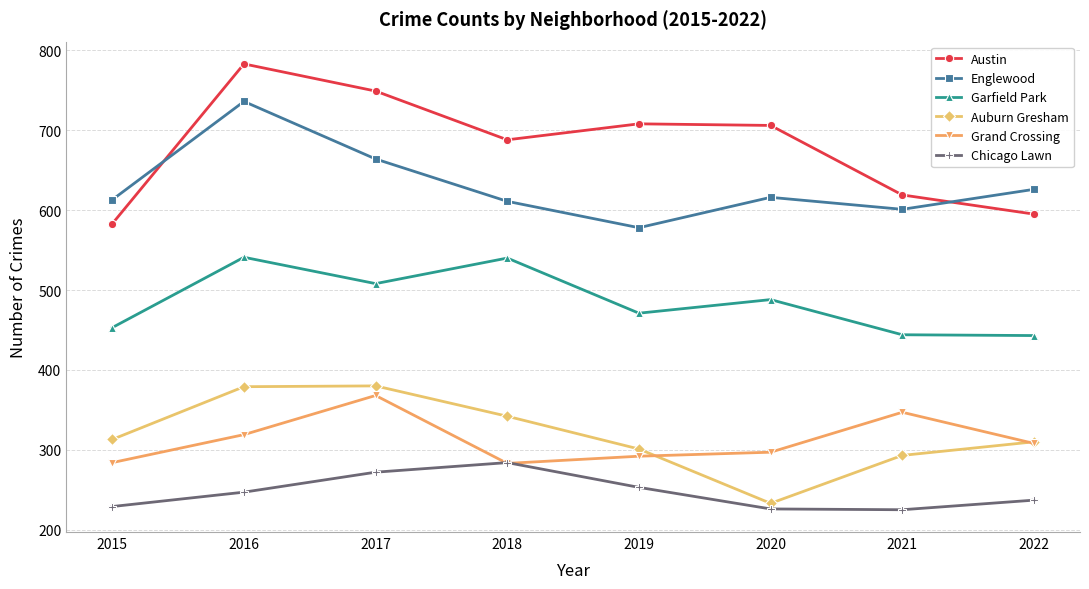

Does the chart have visible grid lines?

Yes